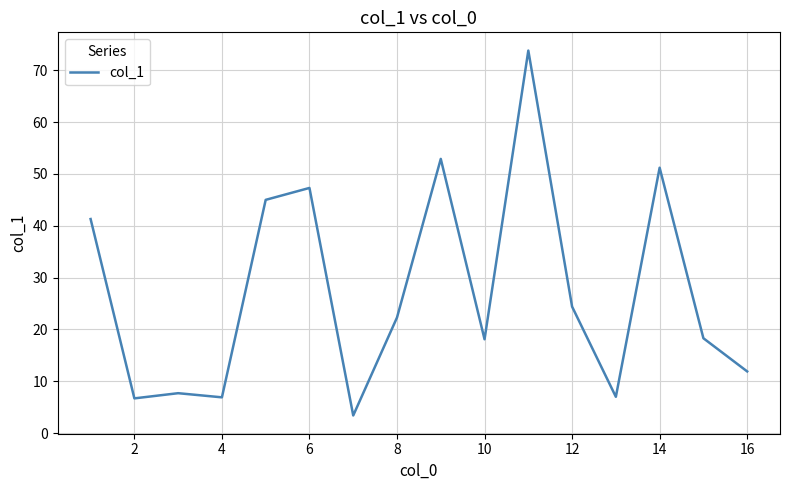

What is the minimum value shown in the chart?

3.4